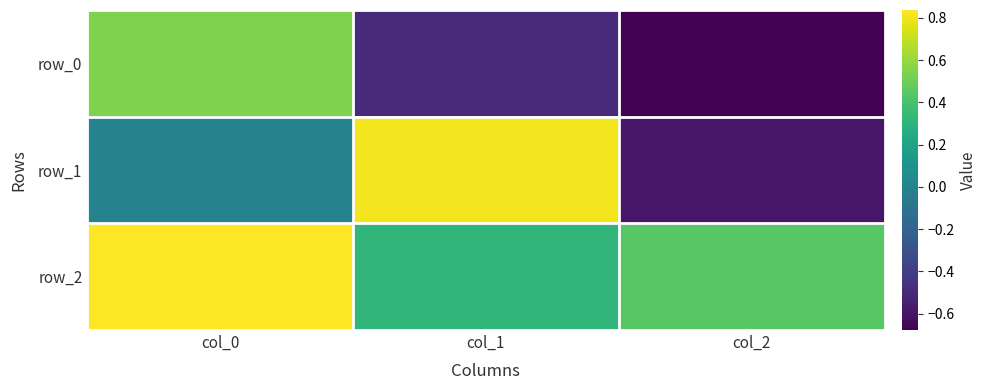

What is the sum of all row_1 values?

0.2